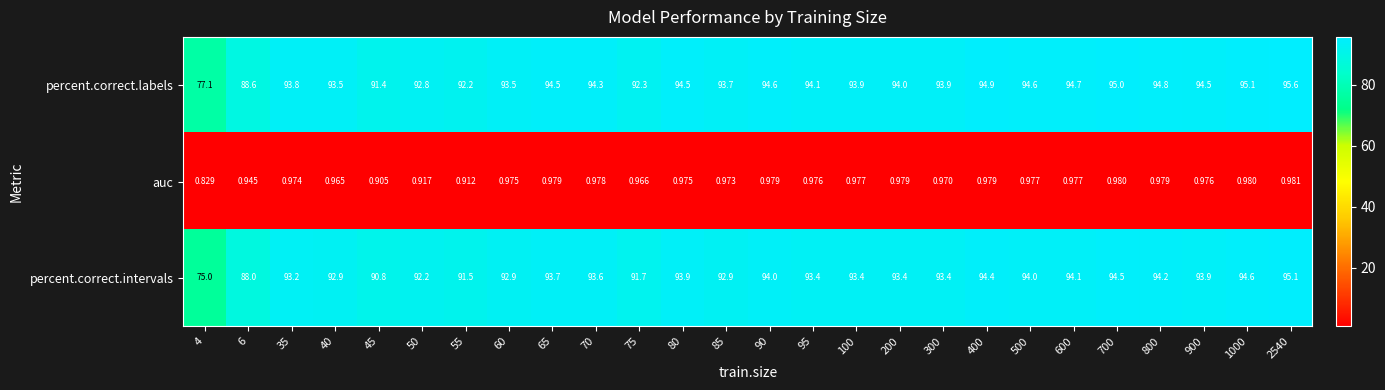

Rank the series by their maximum value, from lowest to highest.

auc, percent.correct.intervals, percent.correct.labels